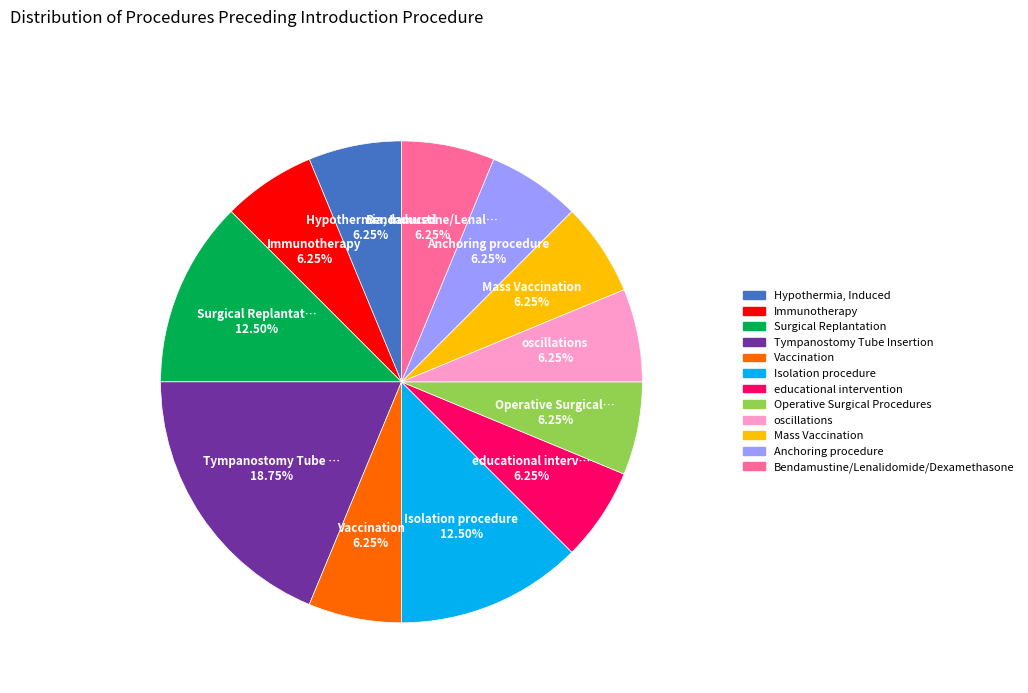

To the nearest percent, what portion does Anchoring procedure represent?

6%